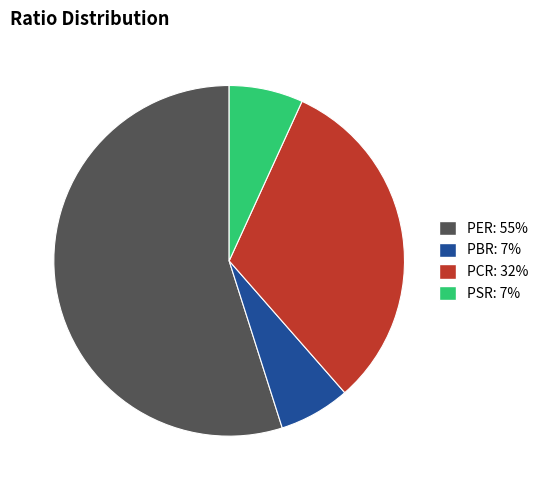

Which has a higher value, PSR or PCR?

PCR